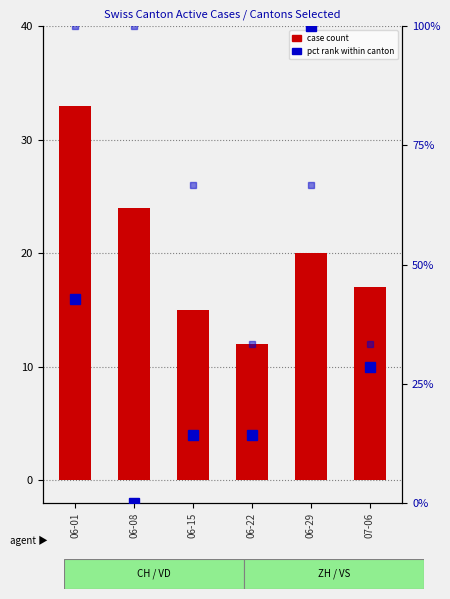

Reading left to right, transcribe all the data shown in this chart.

CH (total): 33.0	24.0	15.0	12.0	20.0	17.0
VD: 8.0	6.0	4.0	4.0	4.0	2.0
ZH (pct): 42.9	0.0	14.3	14.3	100.0	28.6
VS (pct): 100.0	100.0	66.7	33.3	66.7	33.3